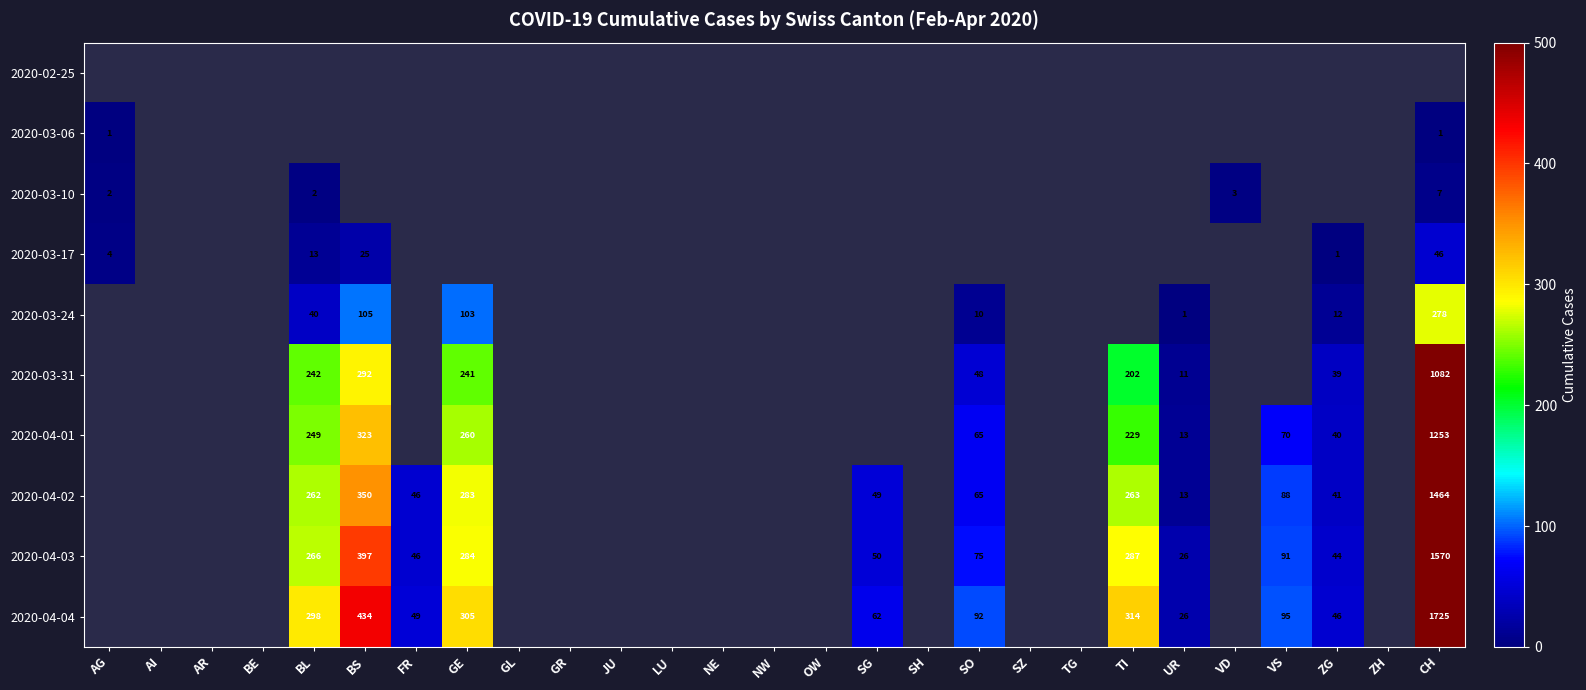

The 2020-04-03 series shows 287 at TI. True or false?

True